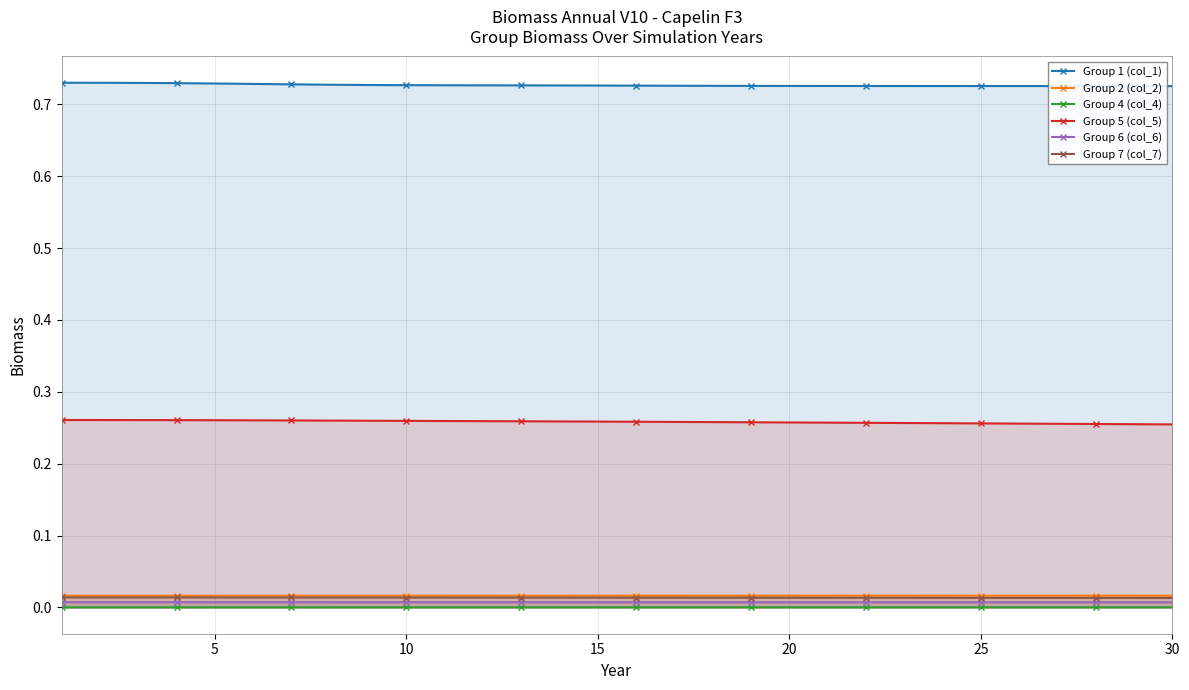

List the series in order of their peak value, highest first.

Group 1 (col_1), Group 5 (col_5), Group 2 (col_2), Group 7 (col_7), Group 6 (col_6), Group 4 (col_4)